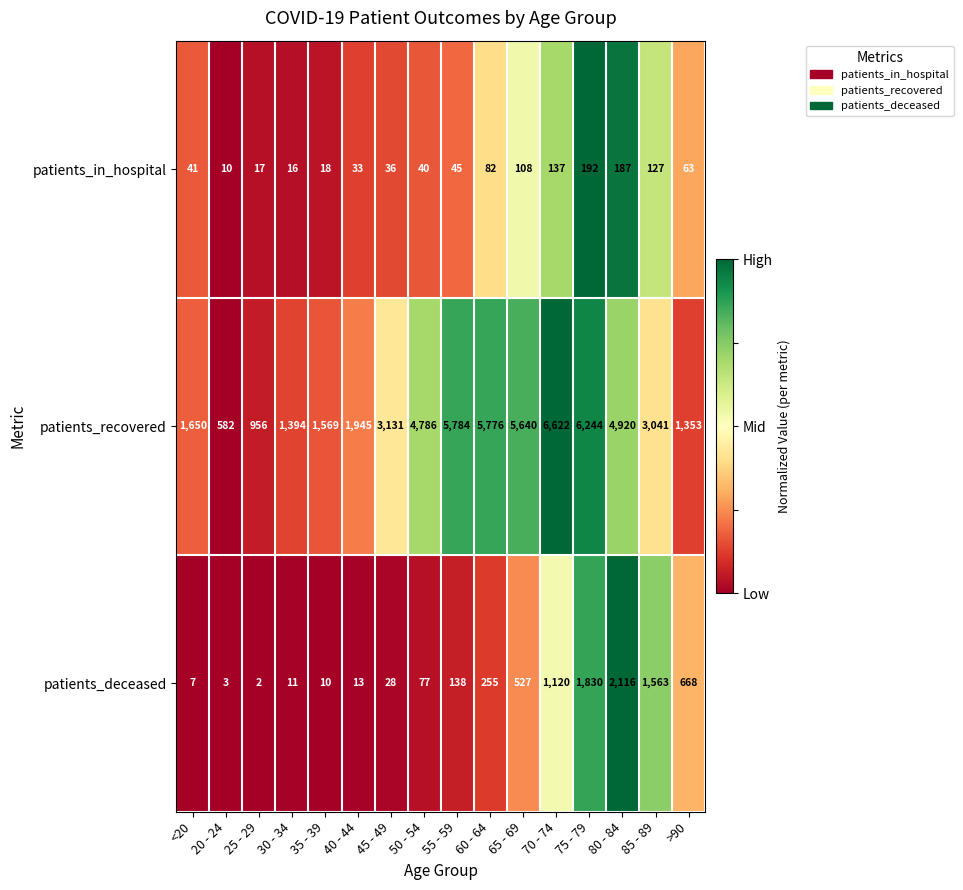

What is the average value of the patients_recovered series?

3462